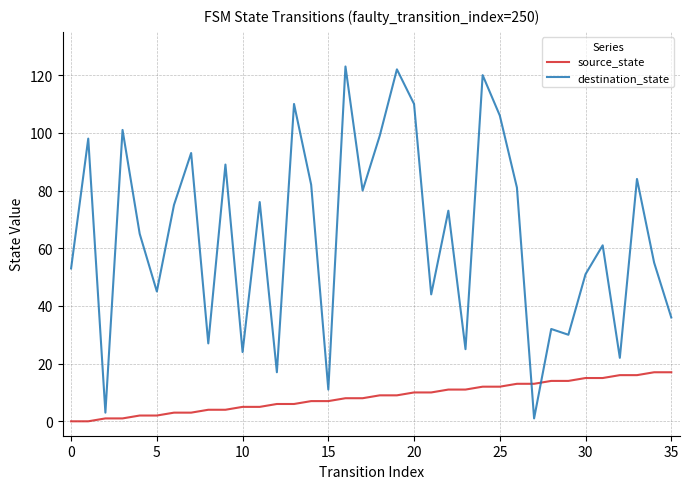

Does the chart have visible grid lines?

Yes